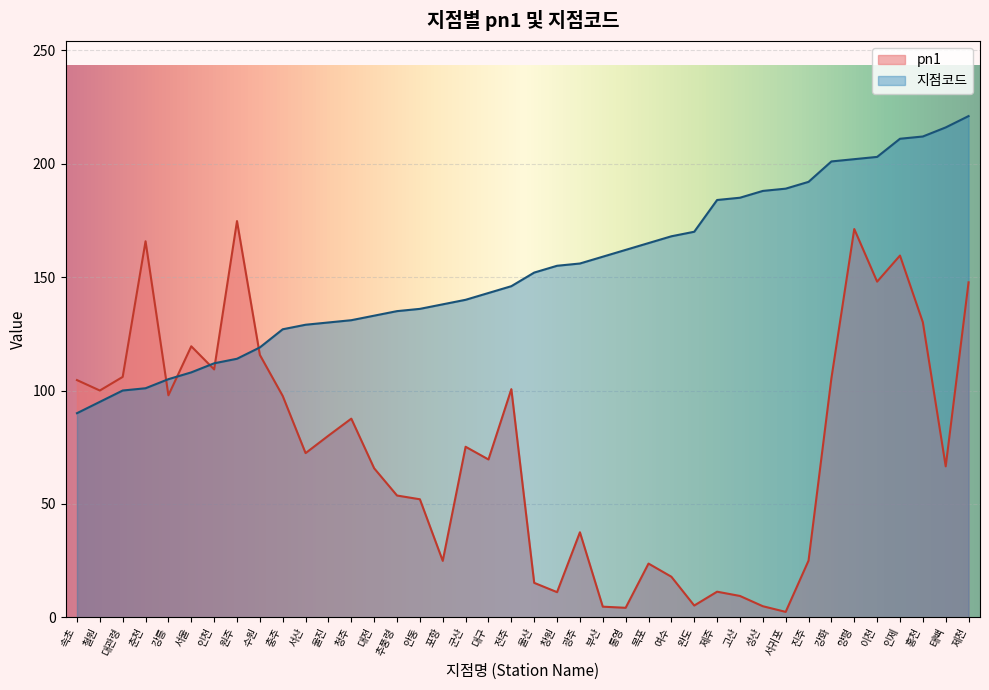

What is the minimum value for pn1?

2.4